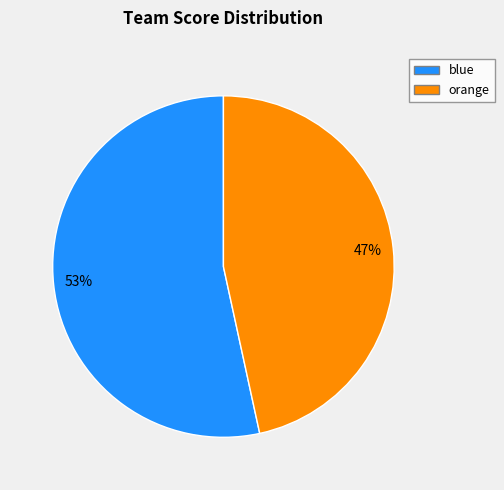

Count the number of slices in the pie.

2